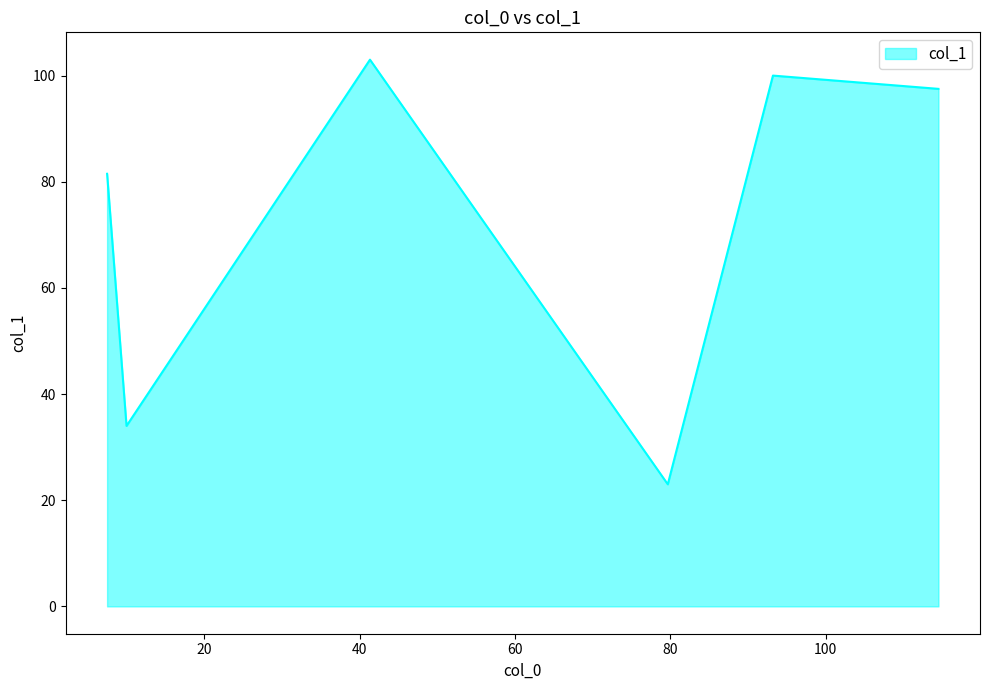

How many values are below 97?

3